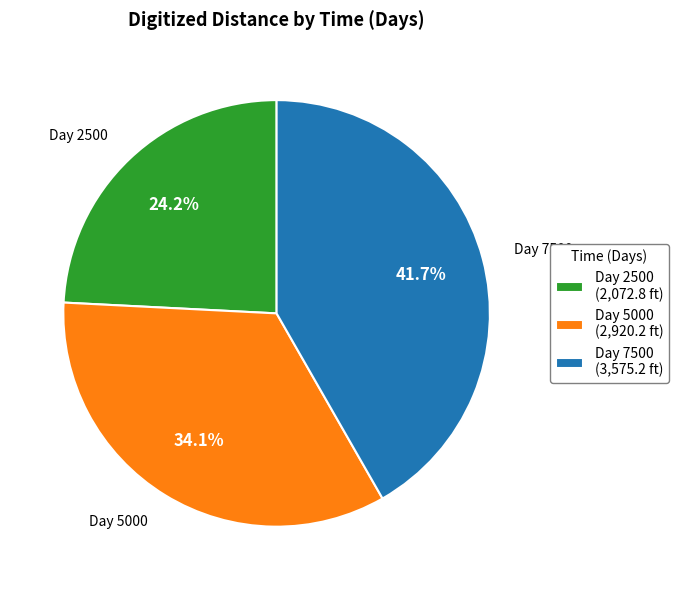

Approximately how many times larger is the value at Day 5000 compared to Day 2500?

1.4